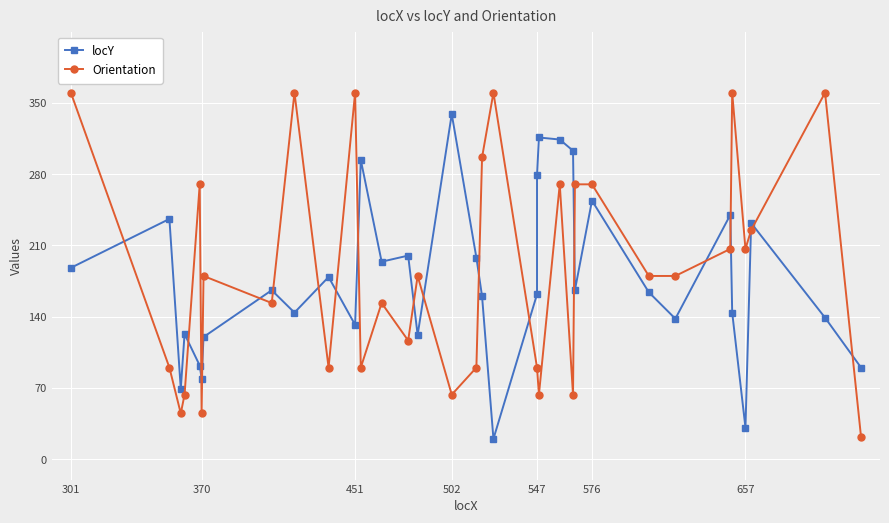

Which series has the largest range (max minus min)?

Orientation